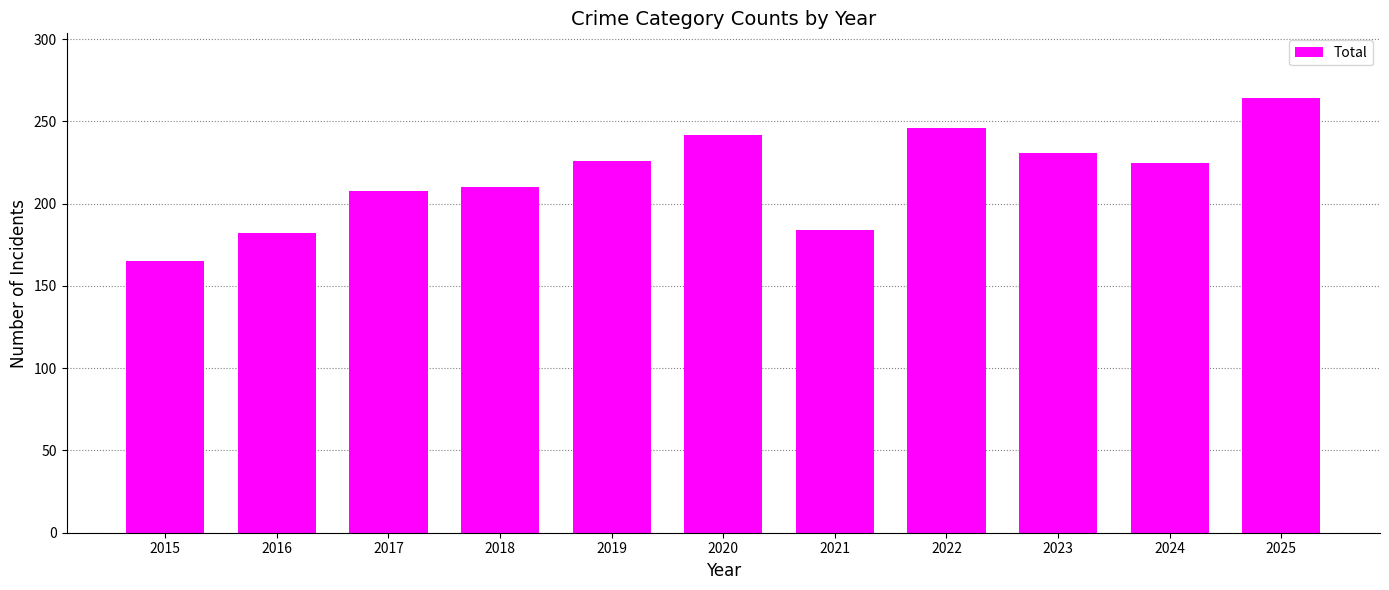

At which category does the chart reach its minimum across all series?

2015